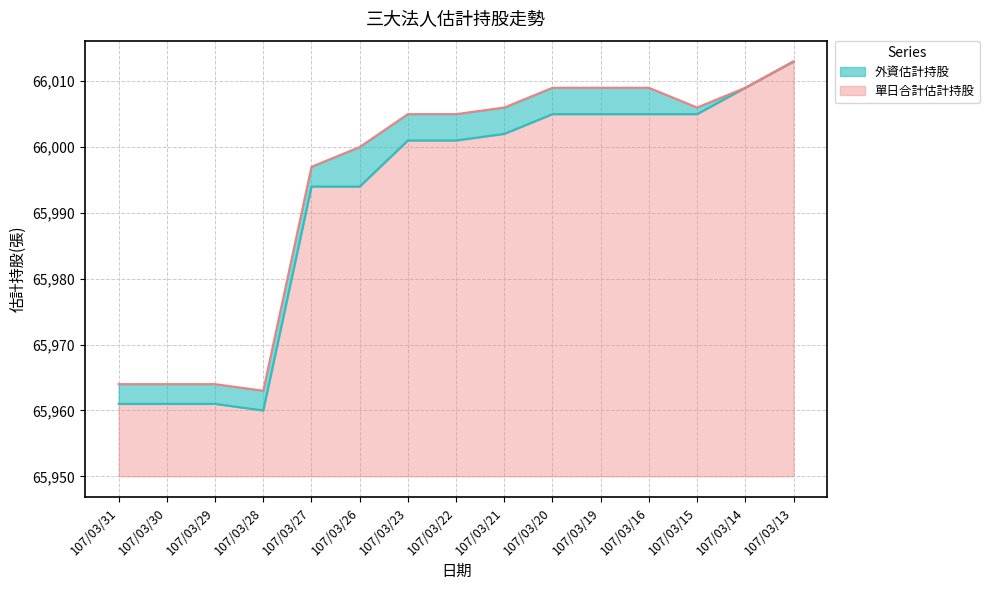

True or false: 單日合計估計持股 and 外資估計持股 cross at least once.

False